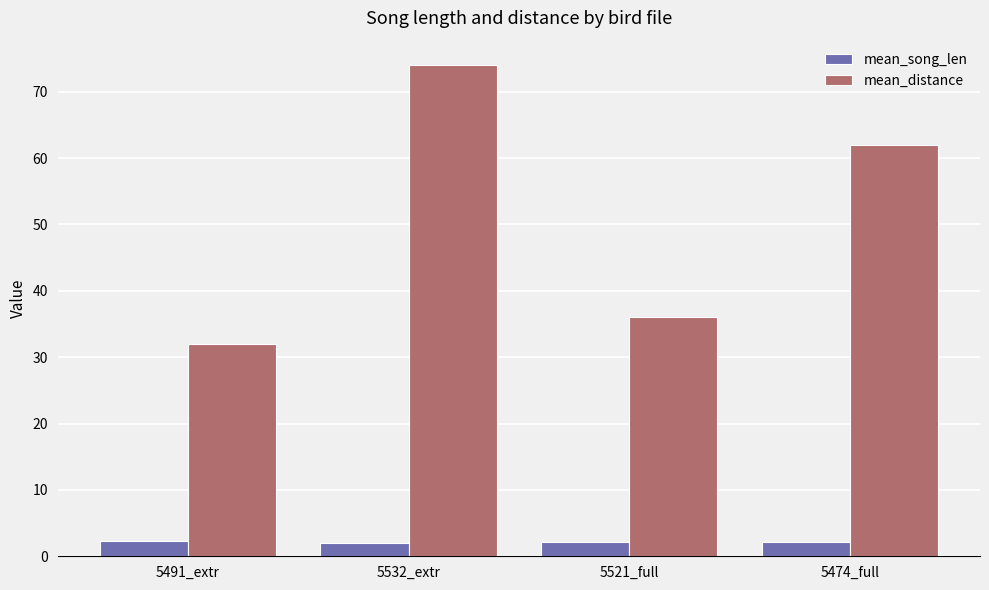

The value of mean_distance at 5532_extr is 45.1. True or false?

False